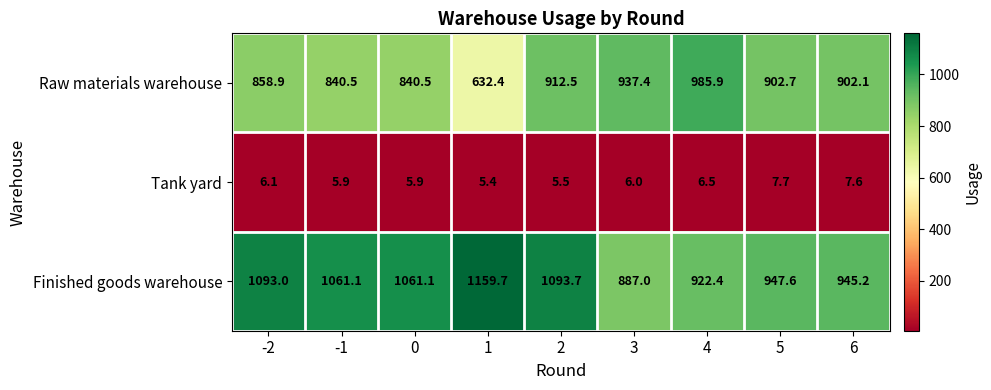

Which label corresponds to the smallest value in the chart?

1